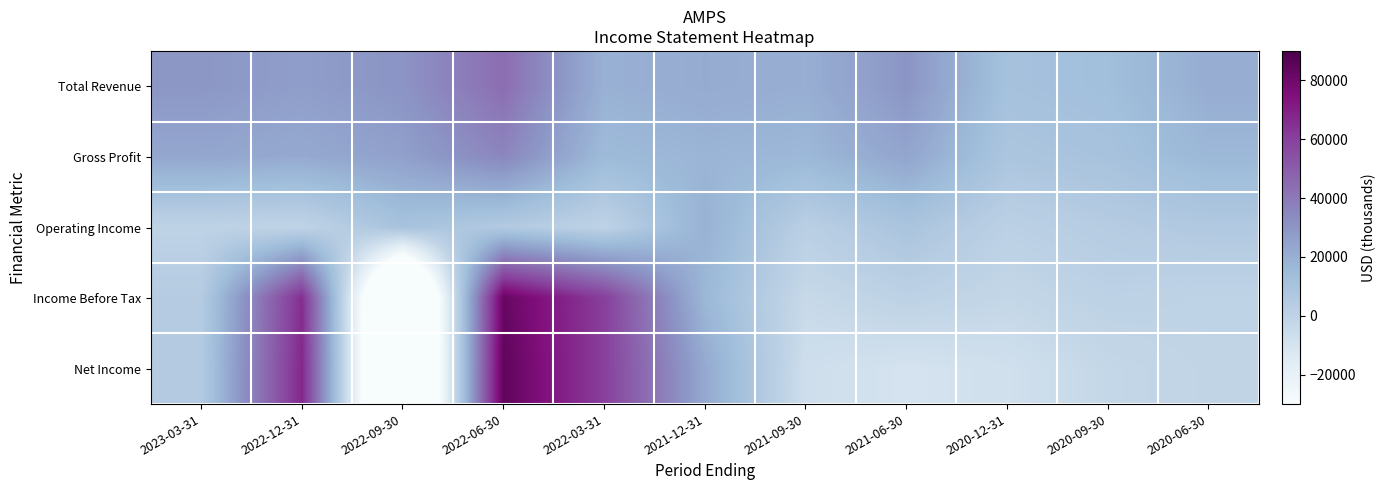

Rank the series by their maximum value, from lowest to highest.

Operating Income, Gross Profit, Total Revenue, Income Before Tax, Net Income